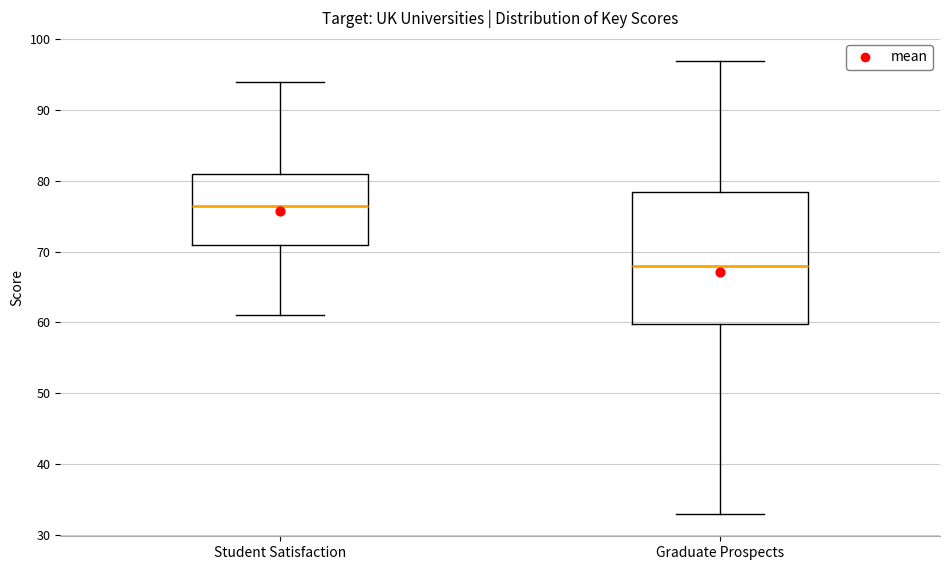

Reading left to right, transcribe this box plot: for each box, give where its median line is, the range the box spans, and where its two whiskers end, as read against the y-axis. The values are not printed on the chart, so give them approximately, as read against the axis.

Student Satisfaction: median 77, box 71 to 81, whiskers 61 to 94
Graduate Prospects: median 68, box 60 to 79, whiskers 33 to 97